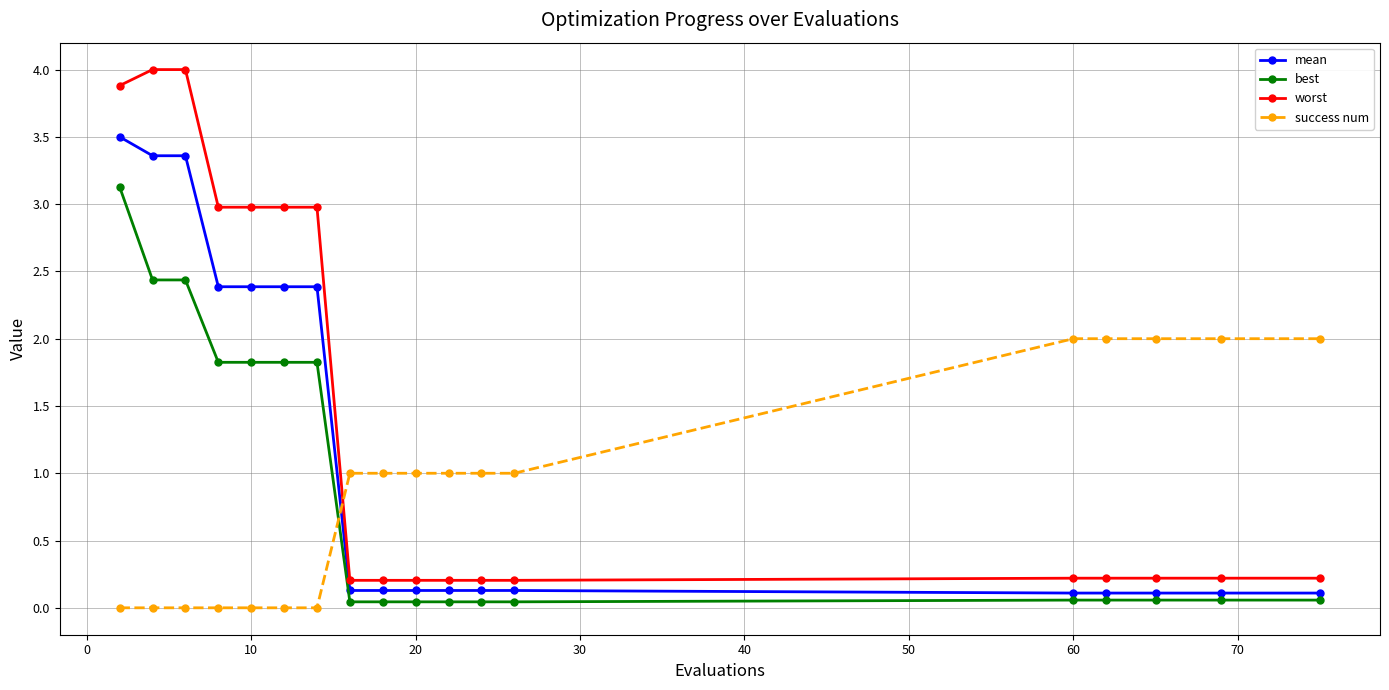

What is the value of the best point at the 4th from the left?

1.8